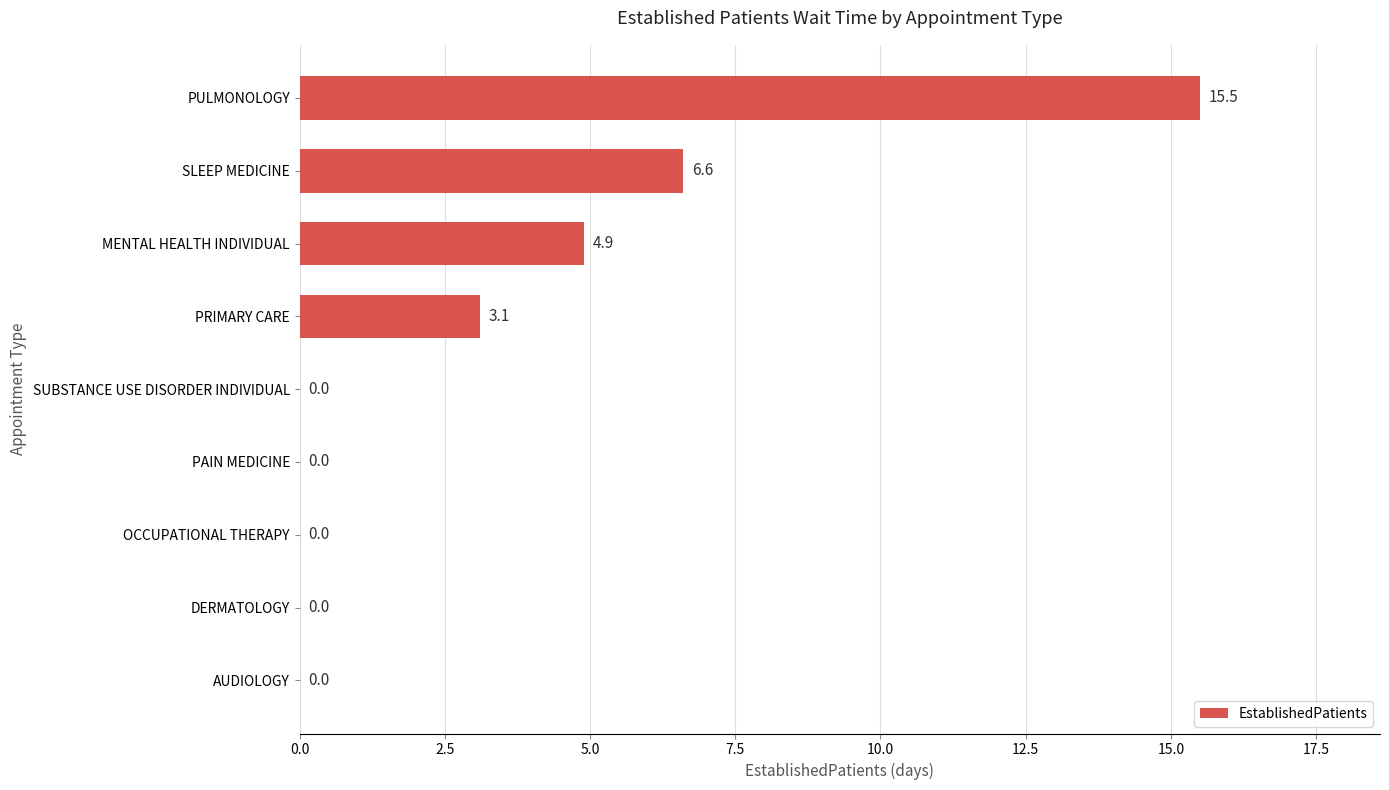

Where is the data nearest to the value 7?

SLEEP MEDICINE